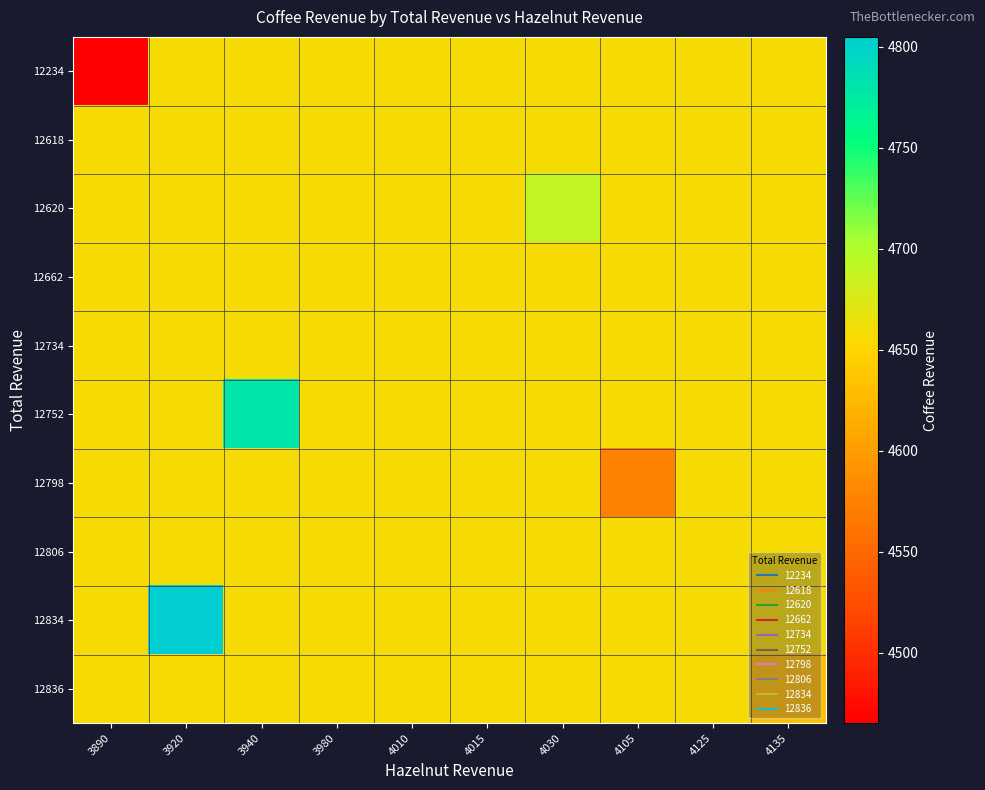

Which category has the lowest value across all series?

3890